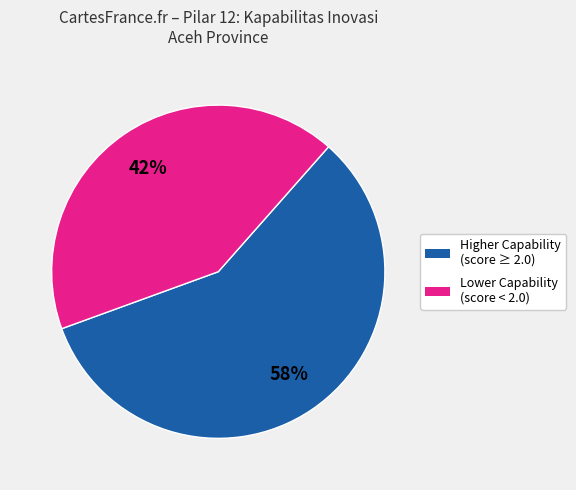

To the nearest percent, what is the average slice percentage?

50%